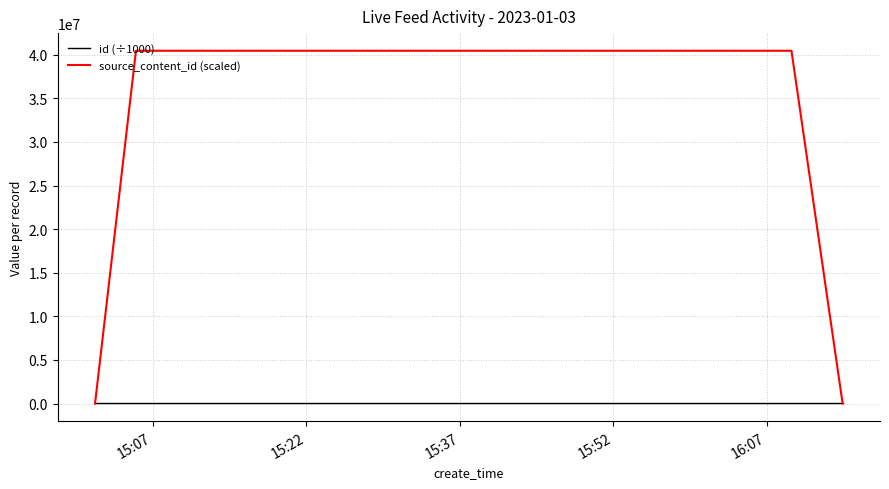

Which series ends up on top after the final intersection of id (÷1000) and source_content_id (scaled)?

id (÷1000)